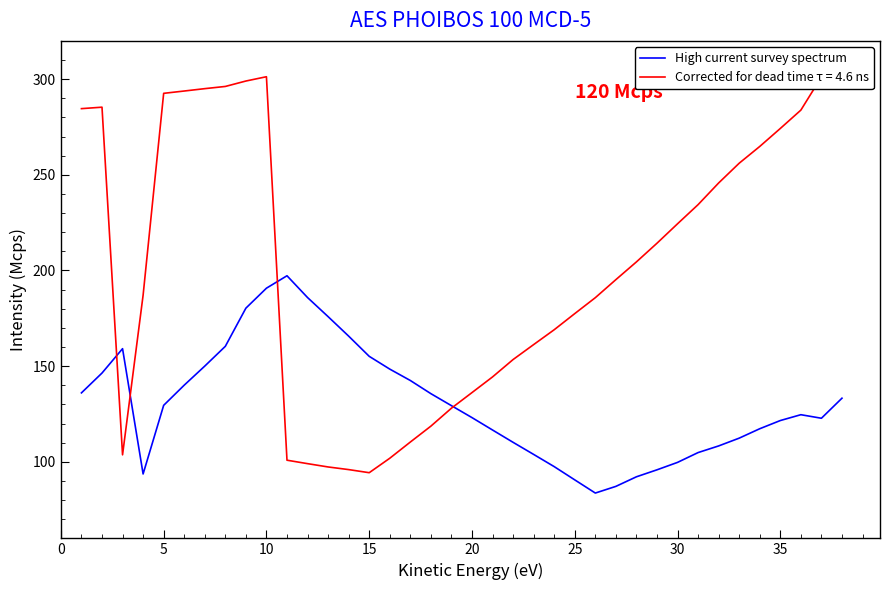

The value of High current survey spectrum at 20 is 67.3. True or false?

False